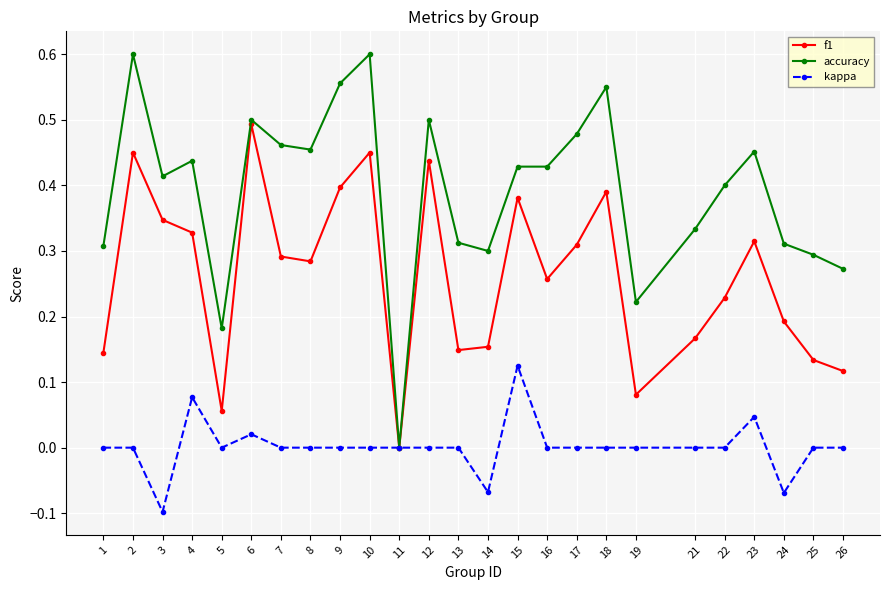

Rank the series at 21 from highest to lowest value.

accuracy, f1, kappa